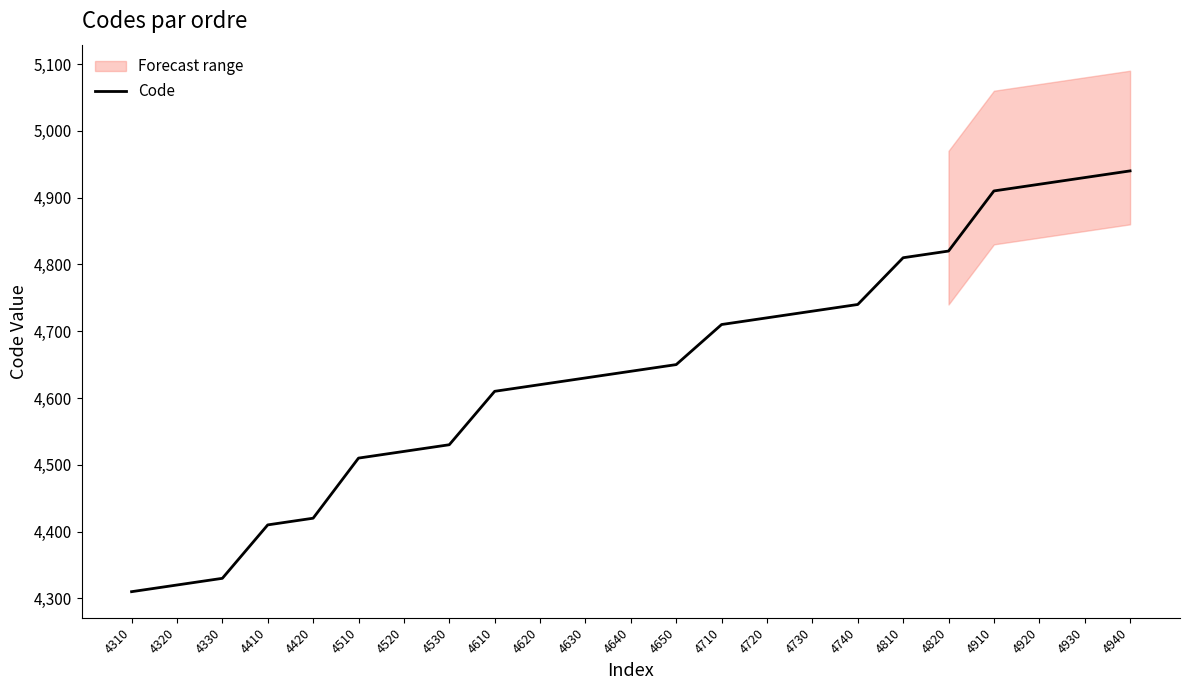

Where is the data nearest to the value 4625?

4620